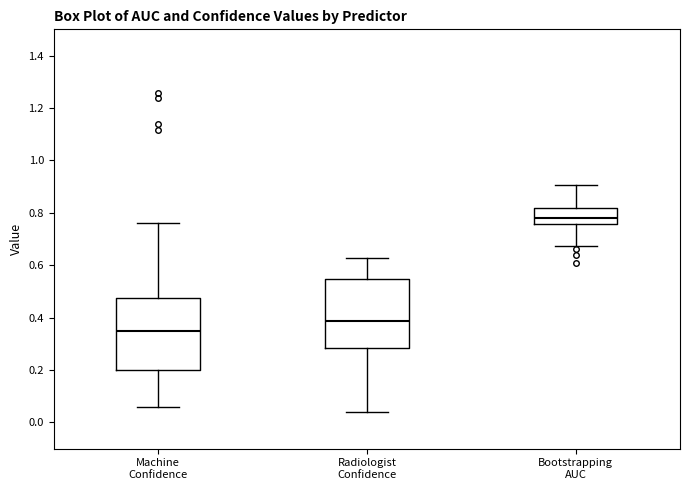

Which box's median line is the highest?

Bootstrapping AUC